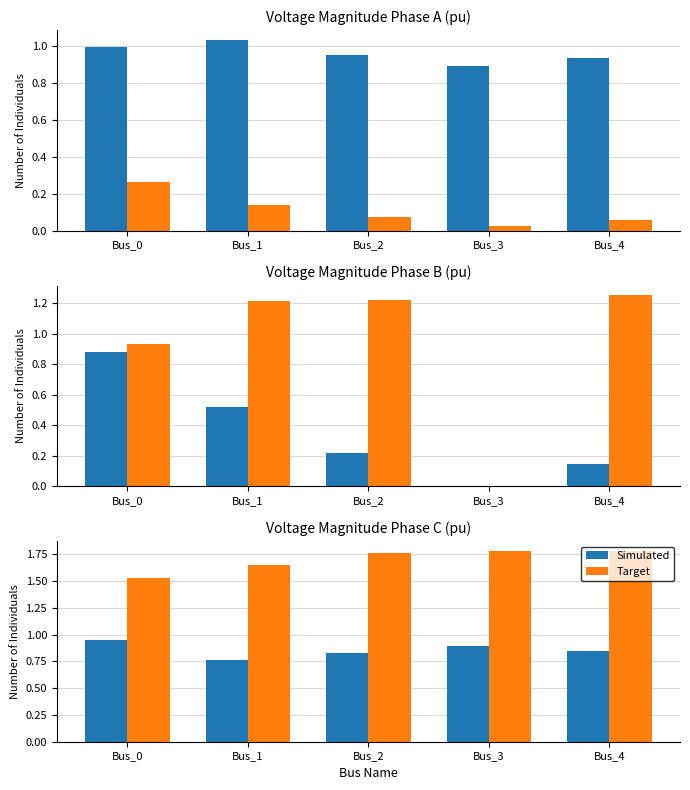

Reading left to right, extract all data points from this chart.

Simulated: Bus_0=0.9	Bus_1=0.8	Bus_2=0.8	Bus_3=0.9	Bus_4=0.8
Target: Bus_0=1.5	Bus_1=1.7	Bus_2=1.8	Bus_3=1.8	Bus_4=1.8